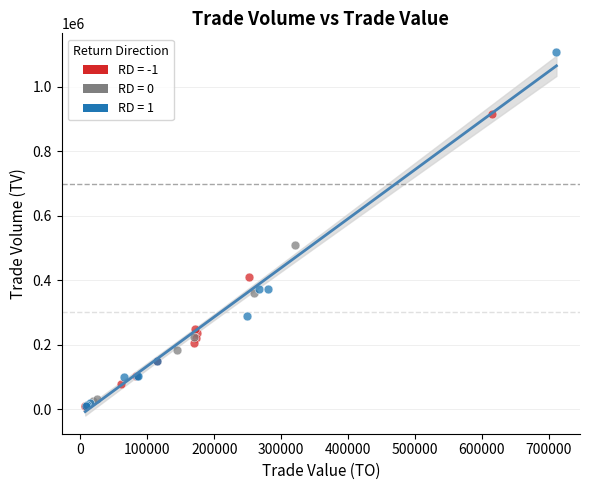

Which series has the largest Y range (max minus min)?

RD = 1